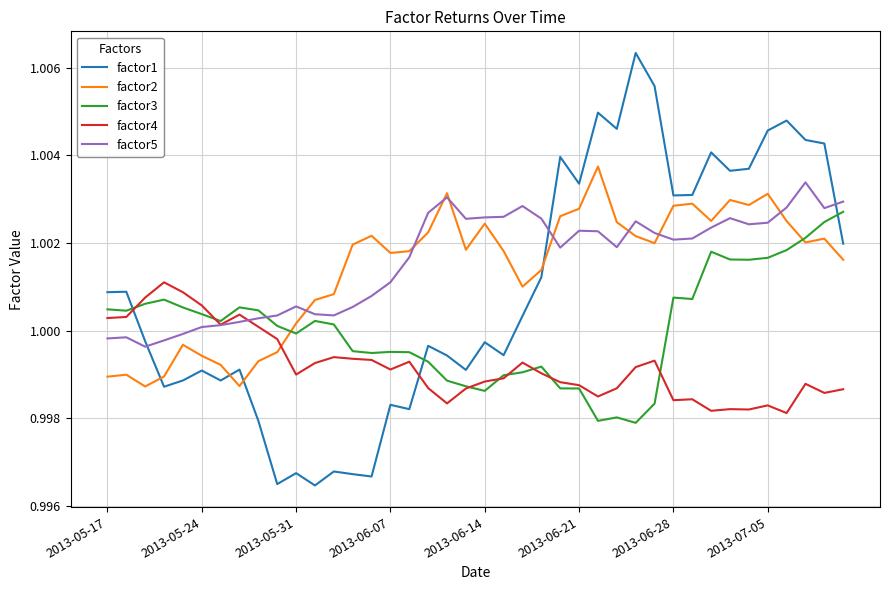

Which series has the widest spread of values?

factor1